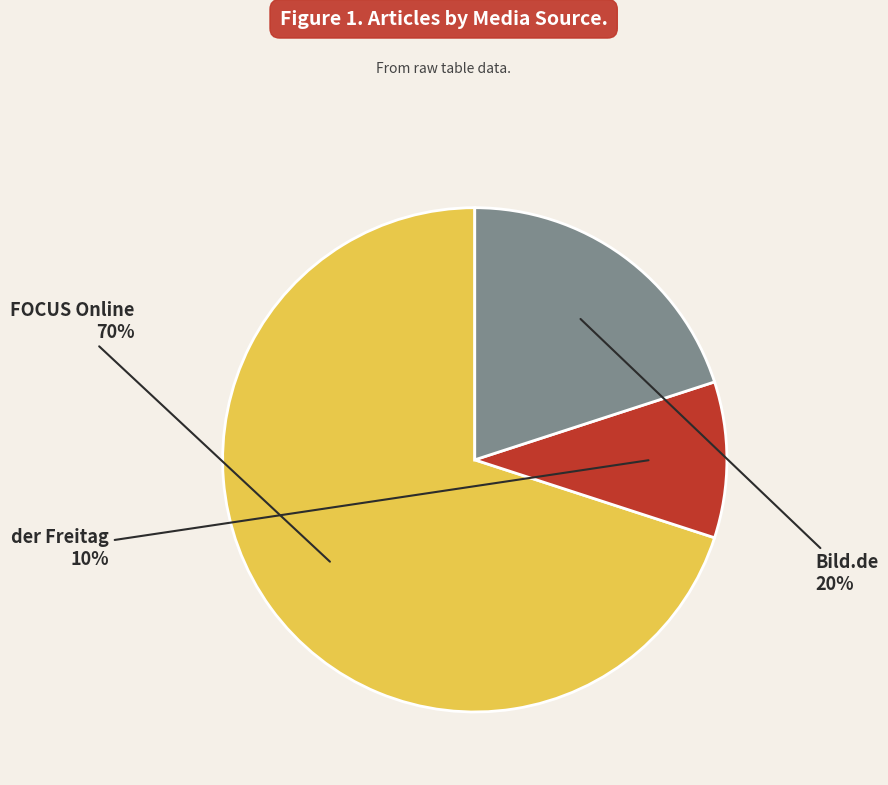

The der Freitag slice represents 4% of the pie. True or false?

False